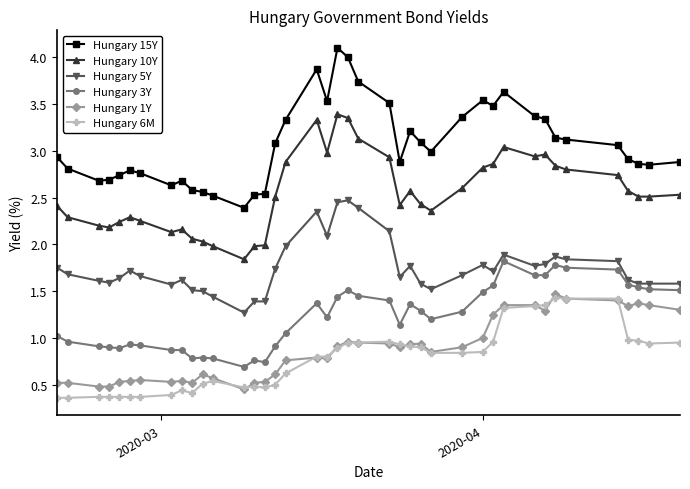

Which series has the largest total across all categories?

Hungary 15Y